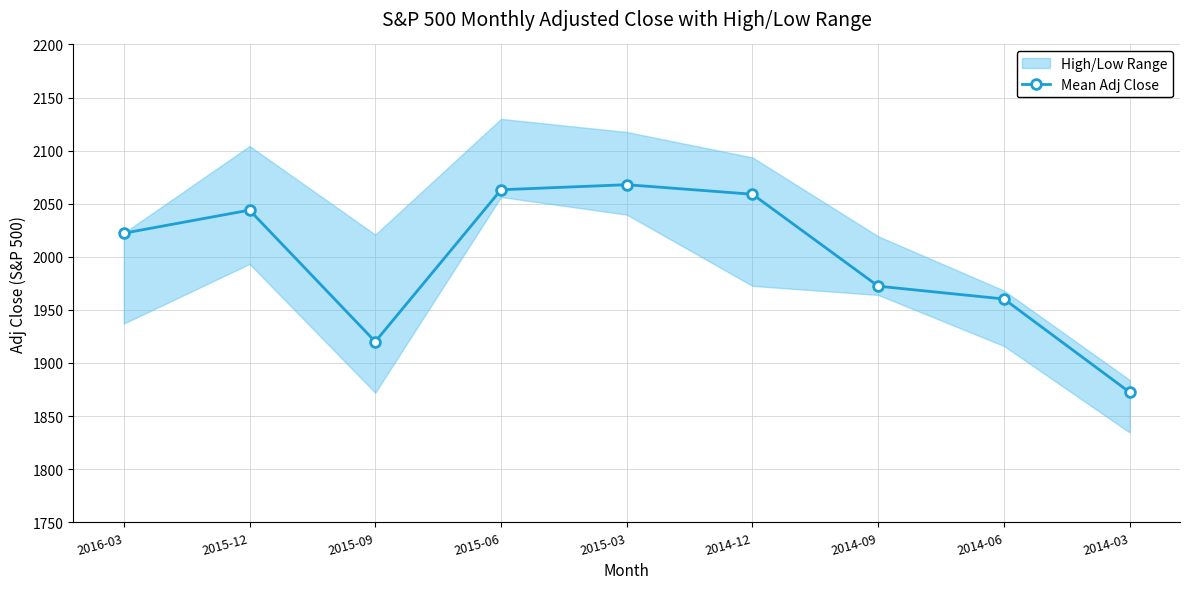

What is the greatest value displayed?

2067.9